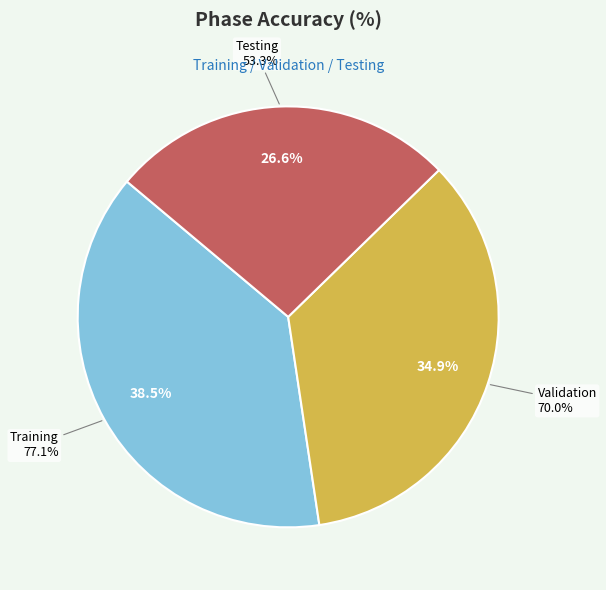

Is the sum of Testing and Validation greater than half?

Yes